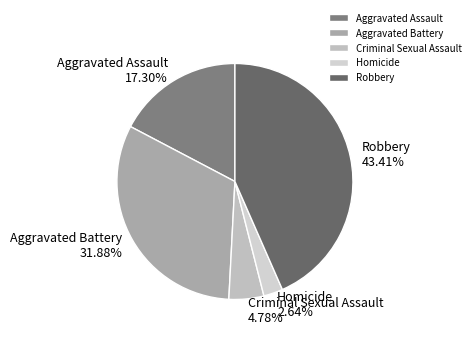

Combined, what portion of the pie is Robbery and Aggravated Battery?

75.3%